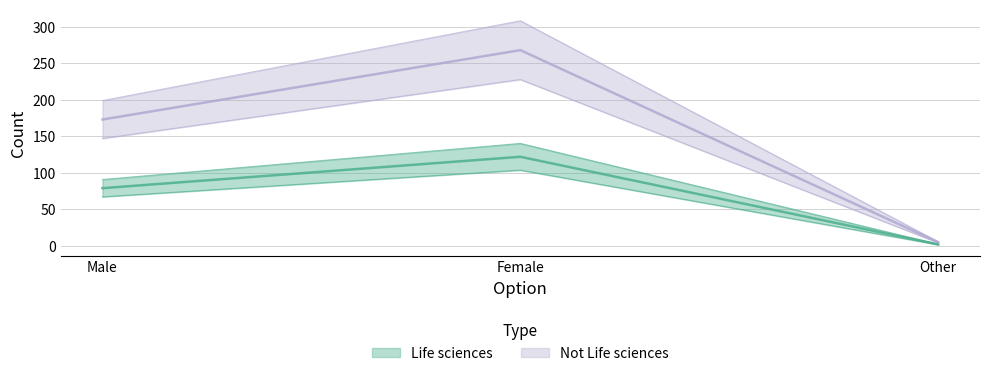

What is the difference between the Life sciences values at Female and Other?

120